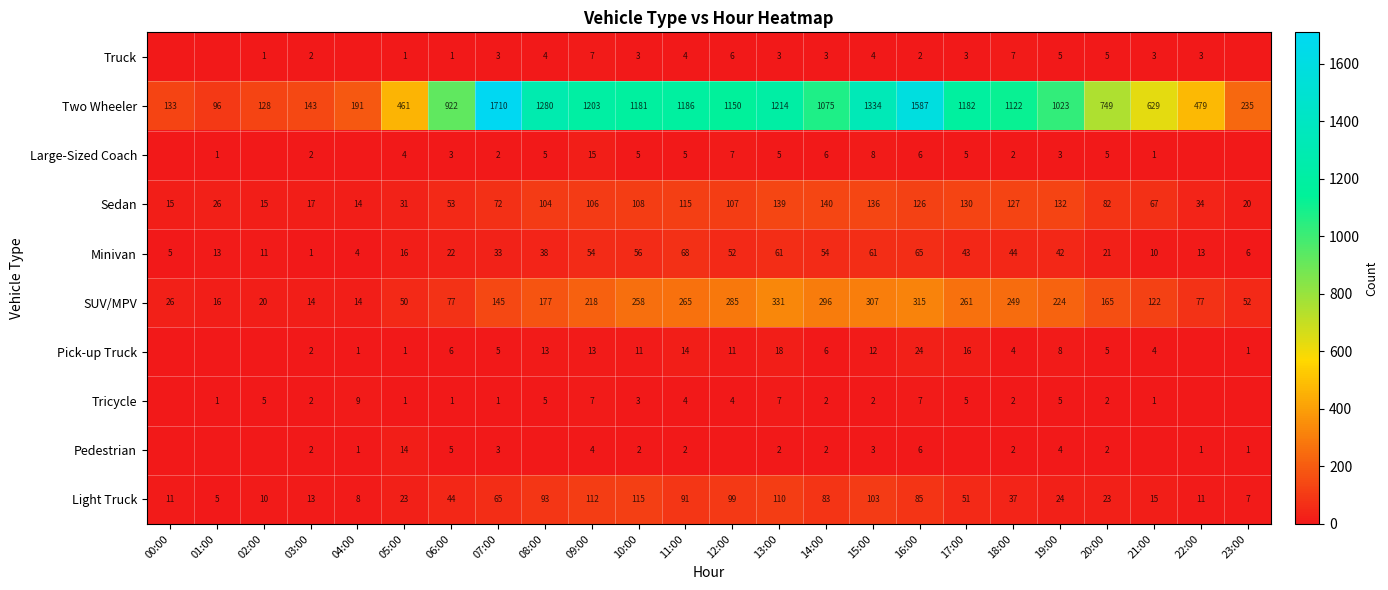

What is the total value across all series at 03:00?

198